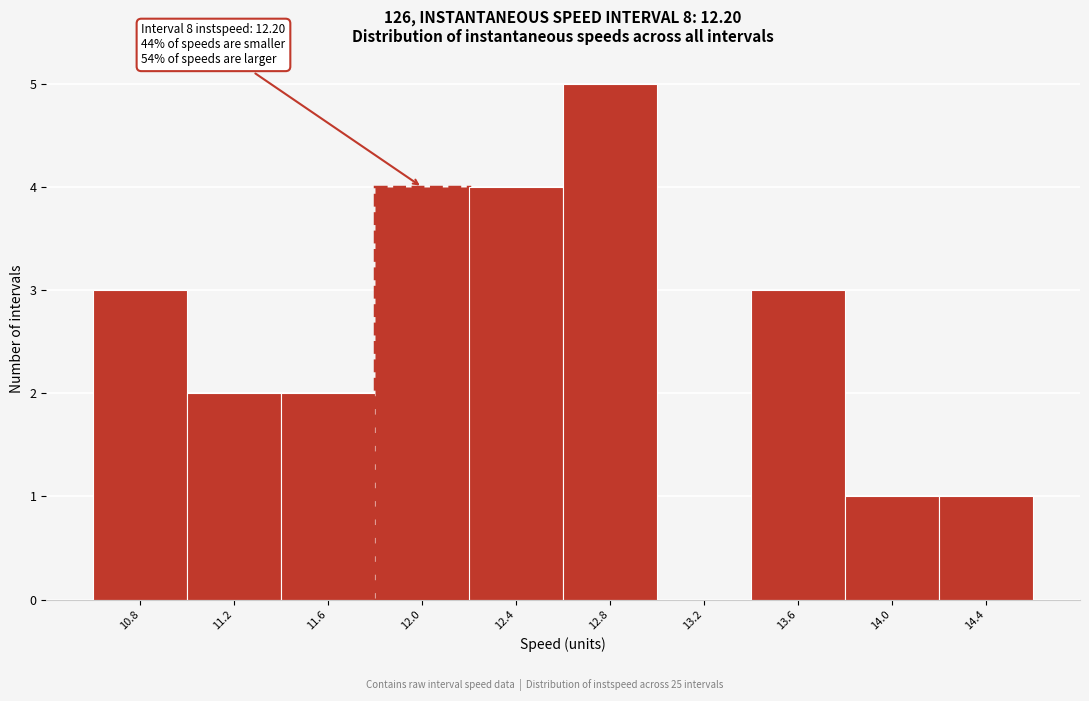

Reading left to right, transcribe all the data shown in this chart.

10.8=3	11.2=2	11.6=2	12.0=4	12.4=4	12.8=5	13.2=0	13.6=3	14.0=1	14.4=1